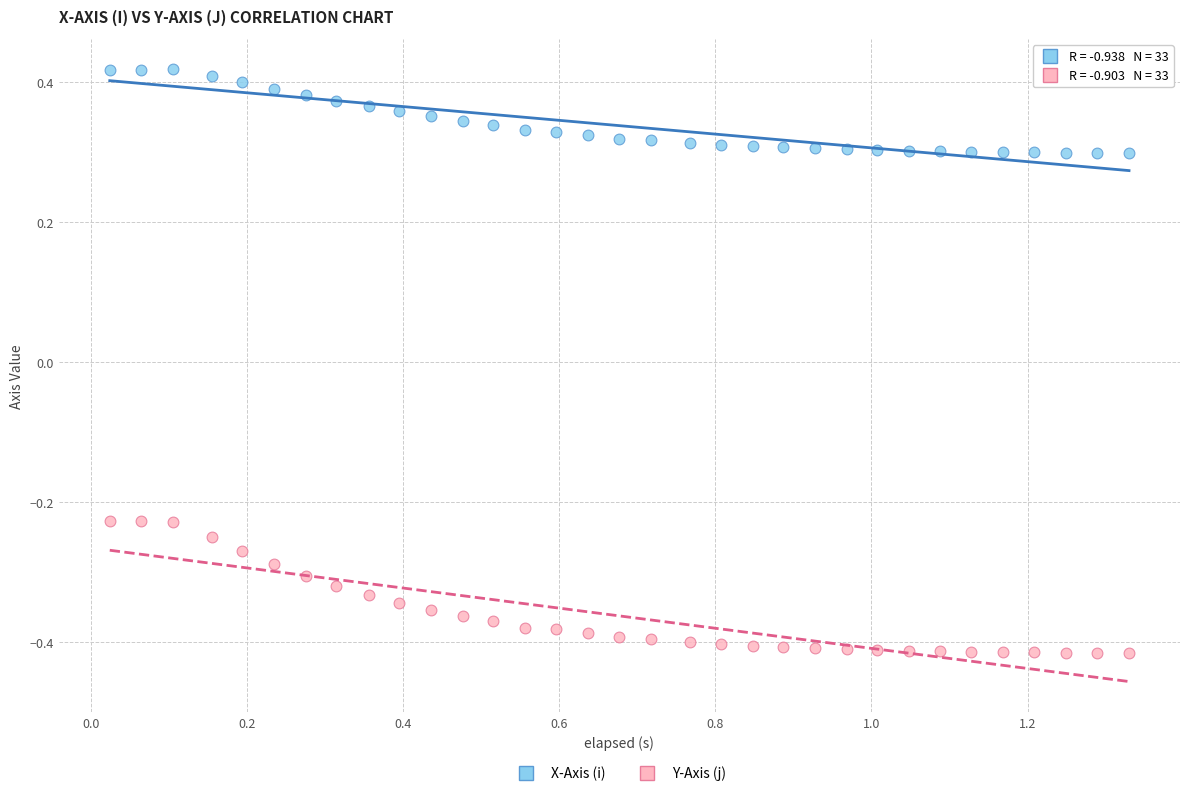

Across all data points, what is the range of Y values (max minus min)?

0.8